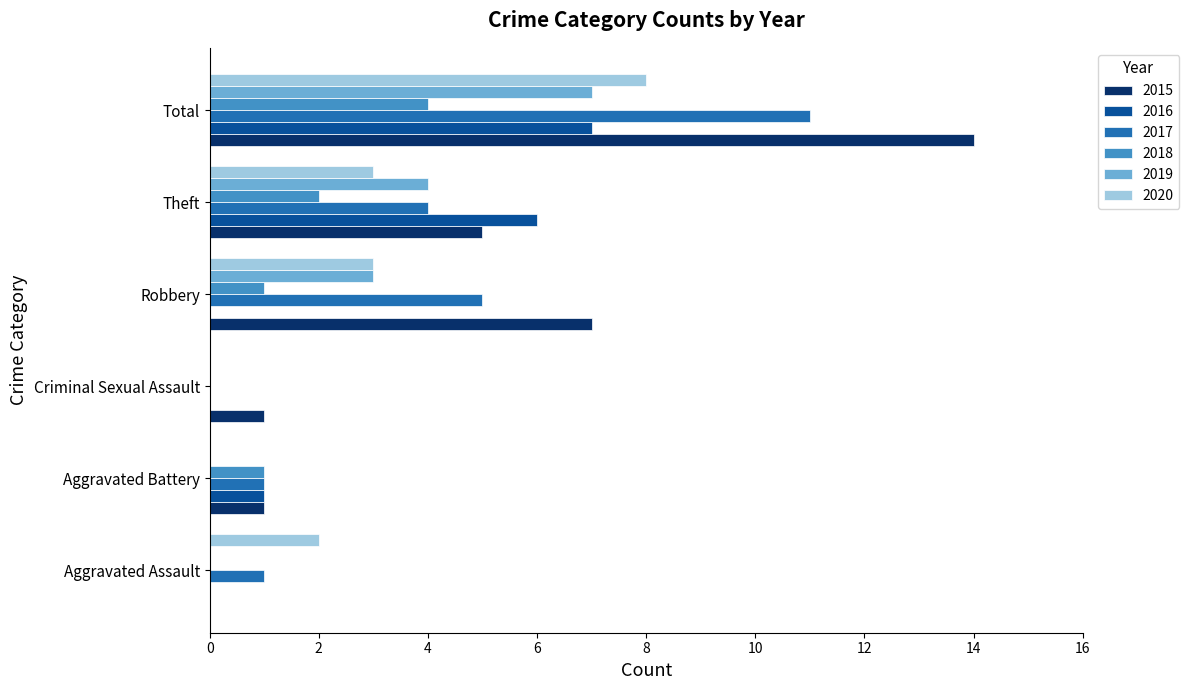

What is the average value of the 2016 series?

2